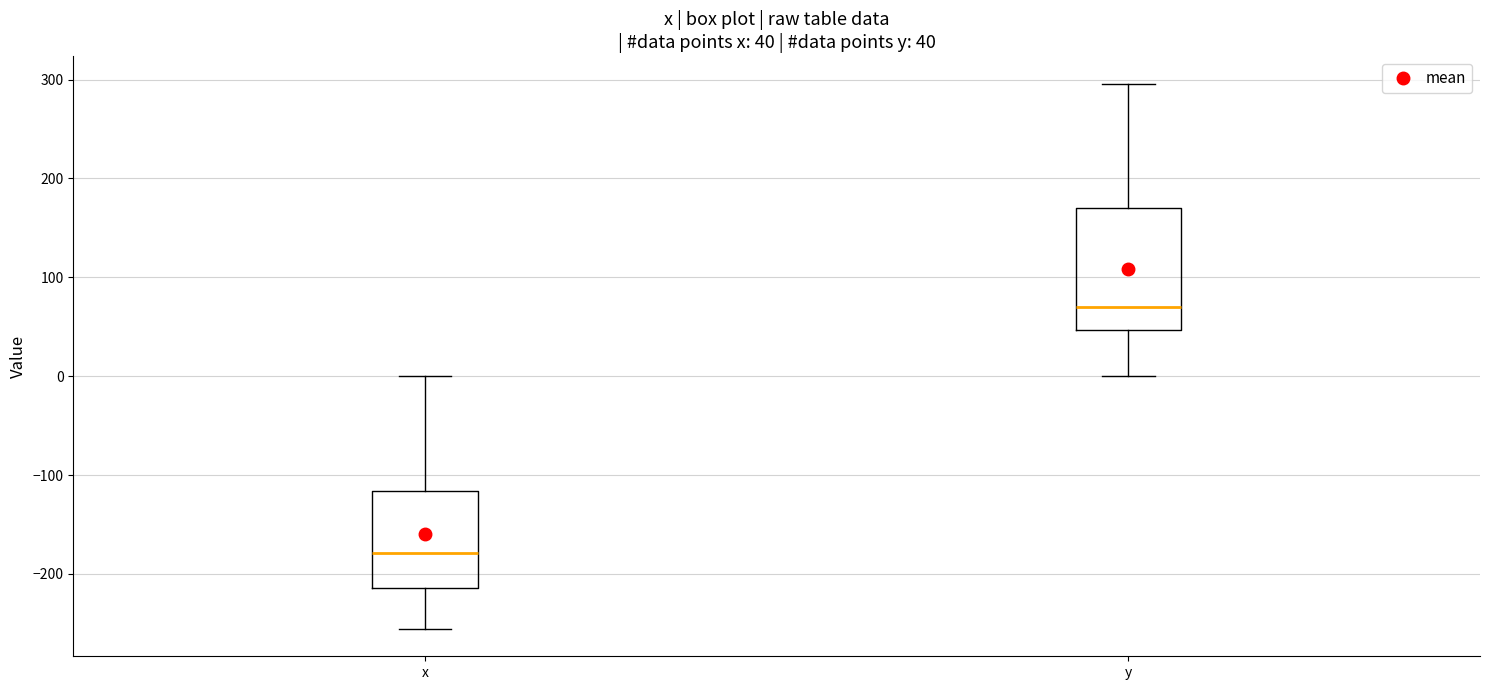

Comparing the boxes themselves (not the whiskers), which one is the tallest?

y